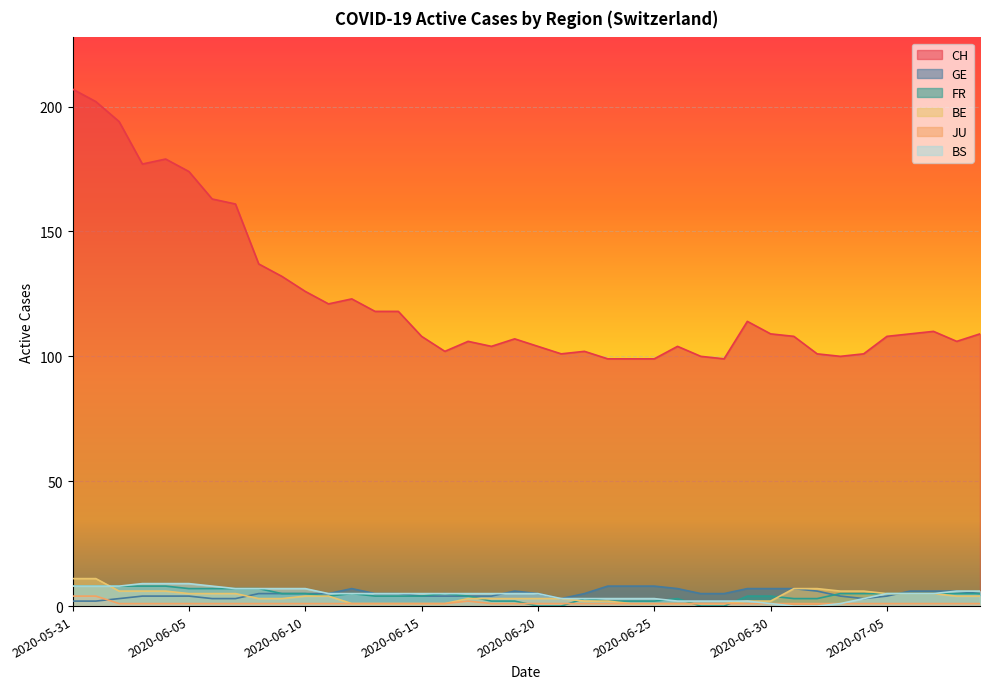

Which has a higher value, 2020-06-06 or 2020-06-18?

2020-06-06